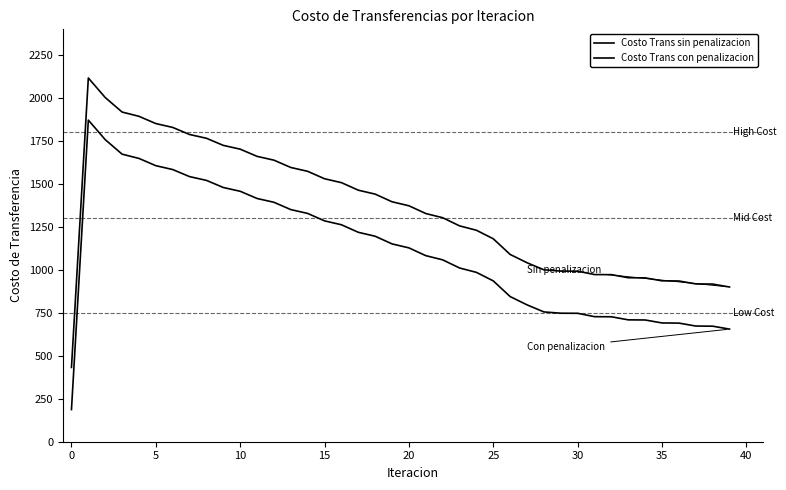

True or false: Costo Trans sin penalizacion and Costo Trans con penalizacion intersect in this chart.

False